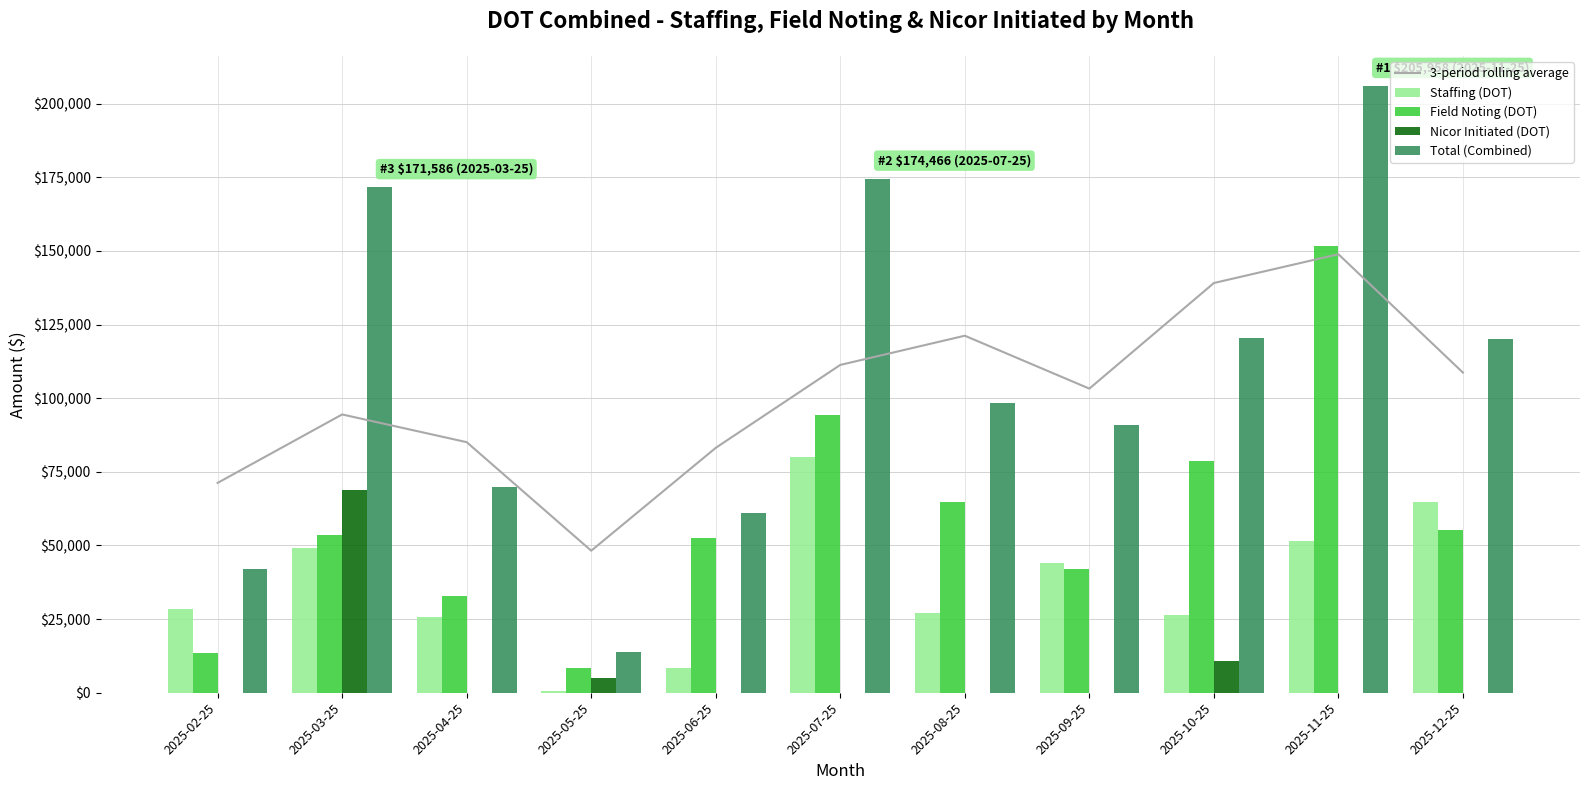

What is the value of the Nicor Initiated (DOT) bar at the 2nd from the left?

68845.0